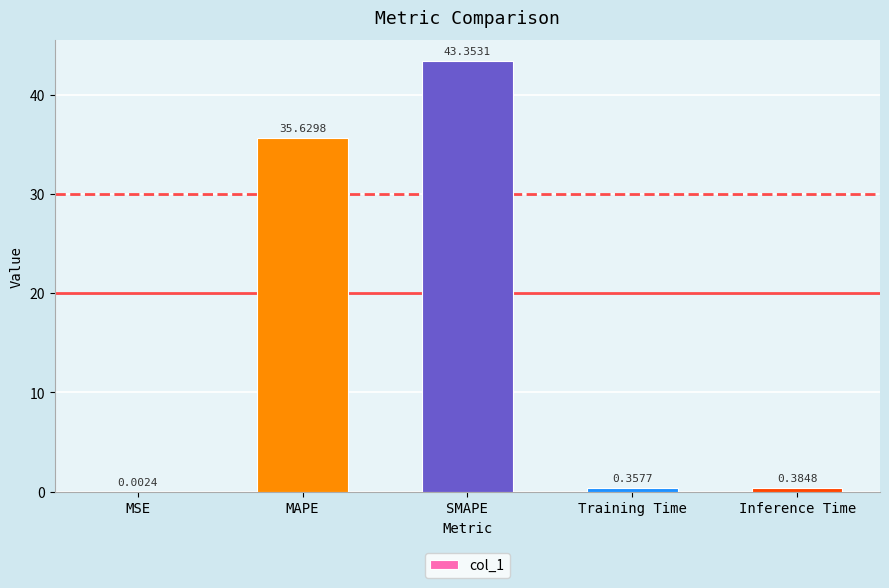

At which category does the chart reach its peak across all series?

SMAPE